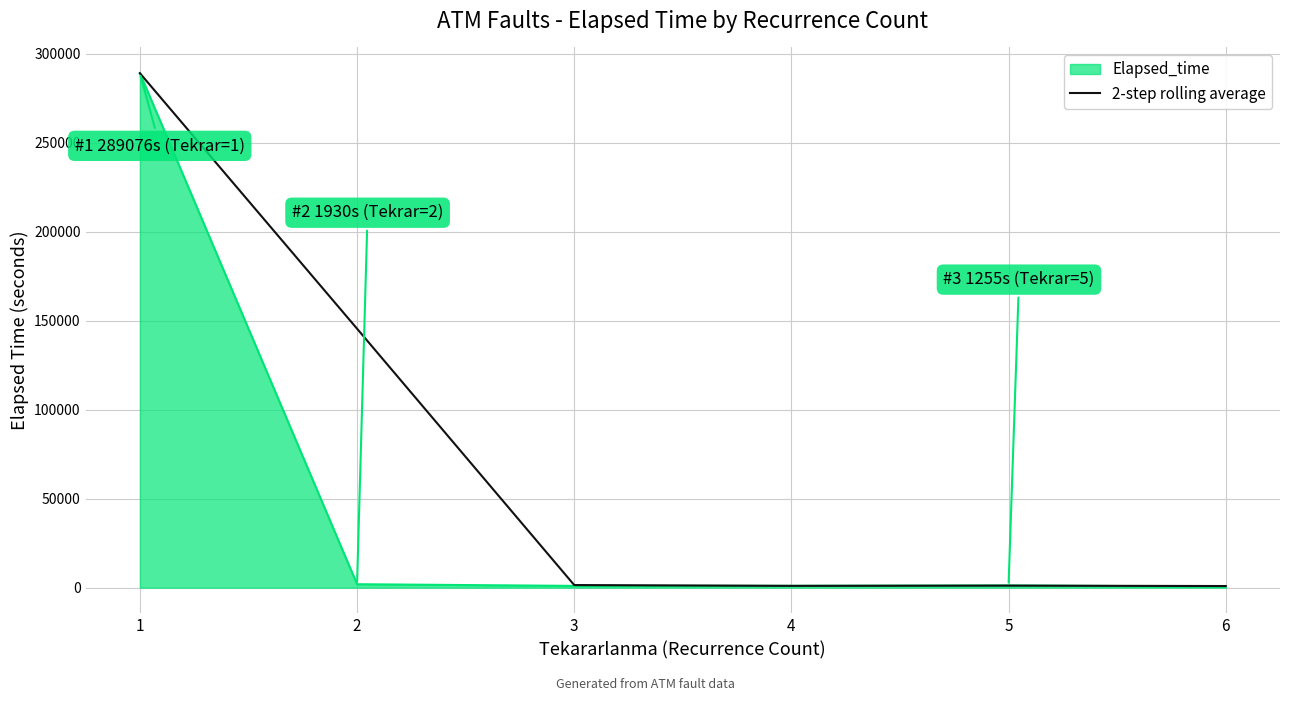

What is the highest value of the Elapsed_time series?

289076.0